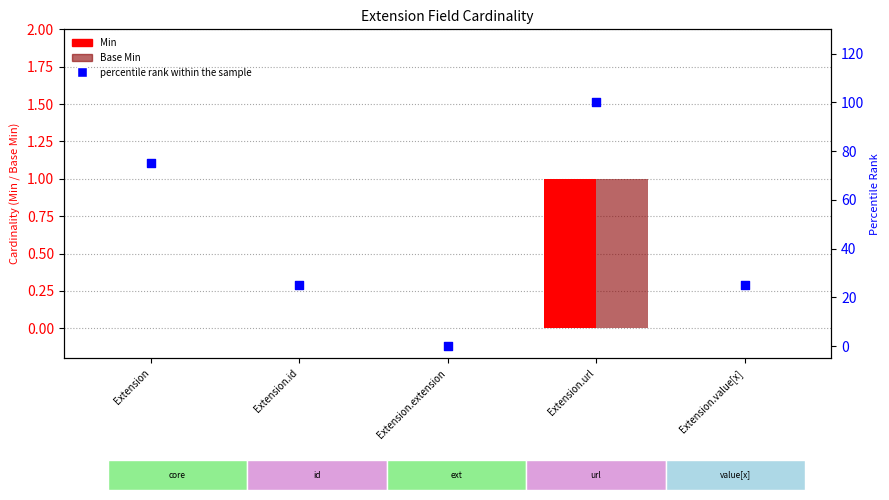

Which series contains the highest Y value?

percentile rank within the sample